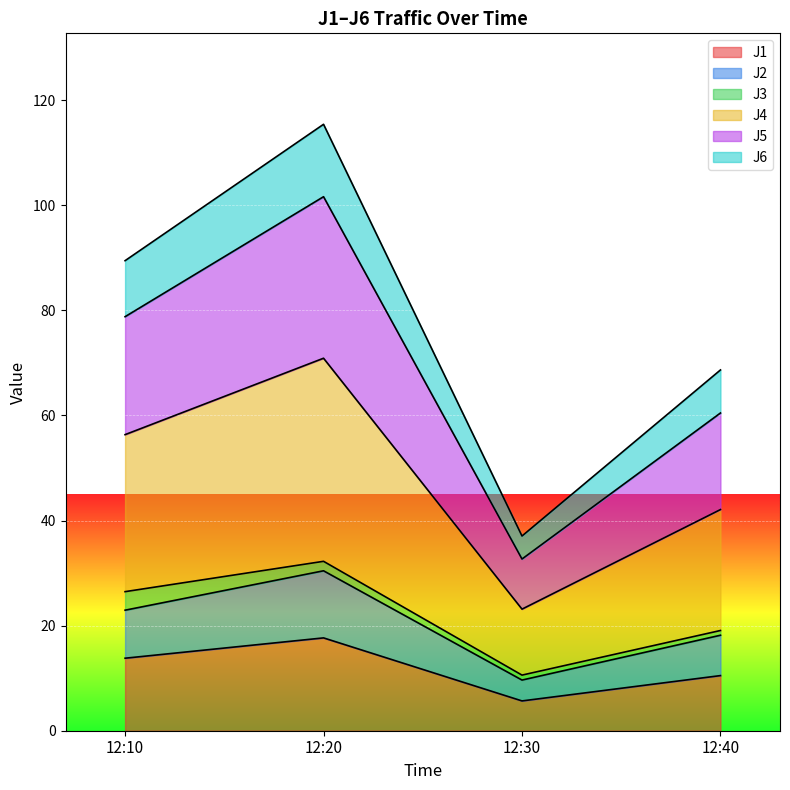

At which label does J1 reach its minimum?

12:30